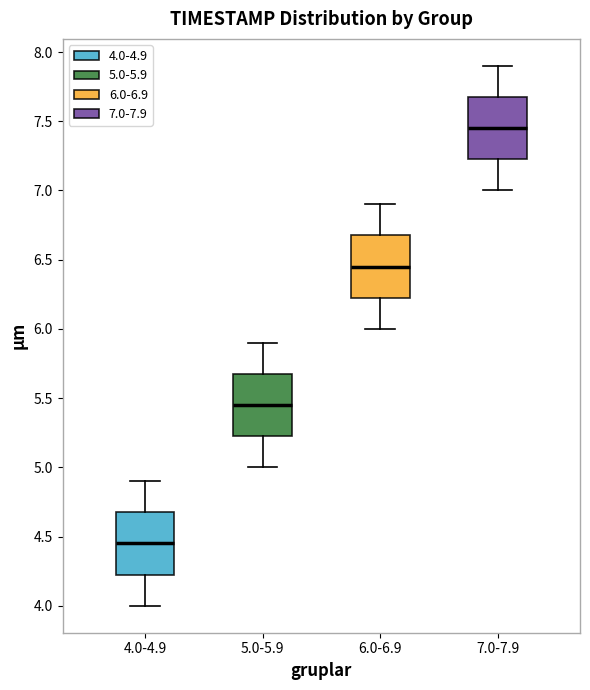

Which box's median line is the highest?

7.0-7.9